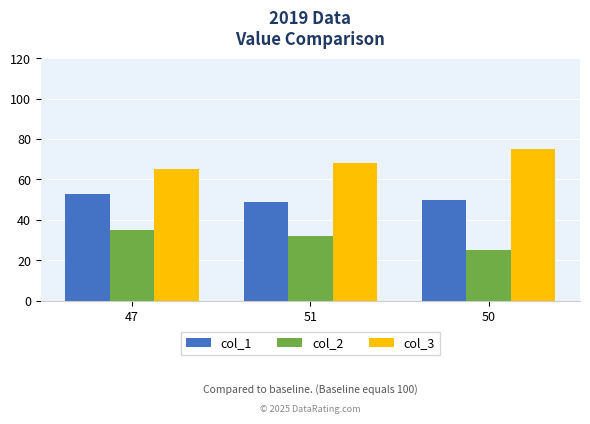

What is the difference between the col_3 values at 50 and 51?

7